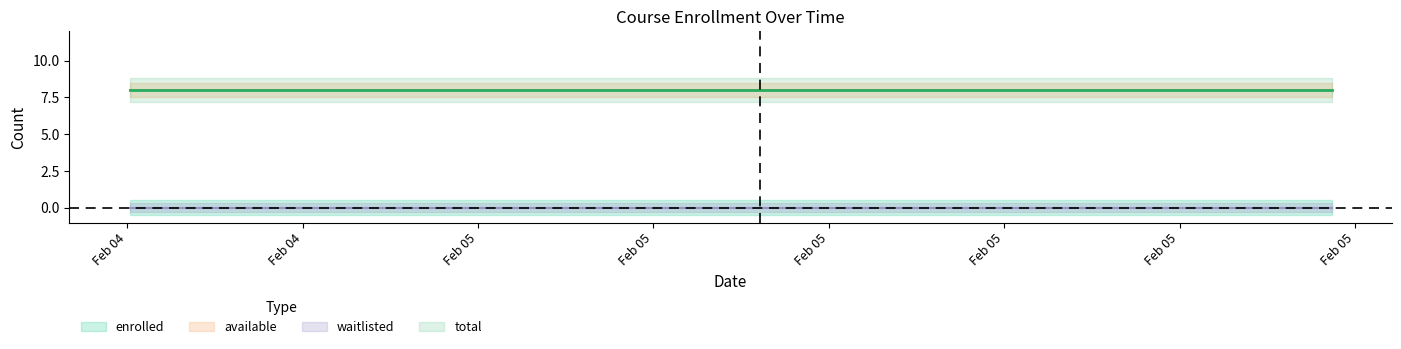

What is the label of the 33rd point from the right?

2025-02-04T22:37:56